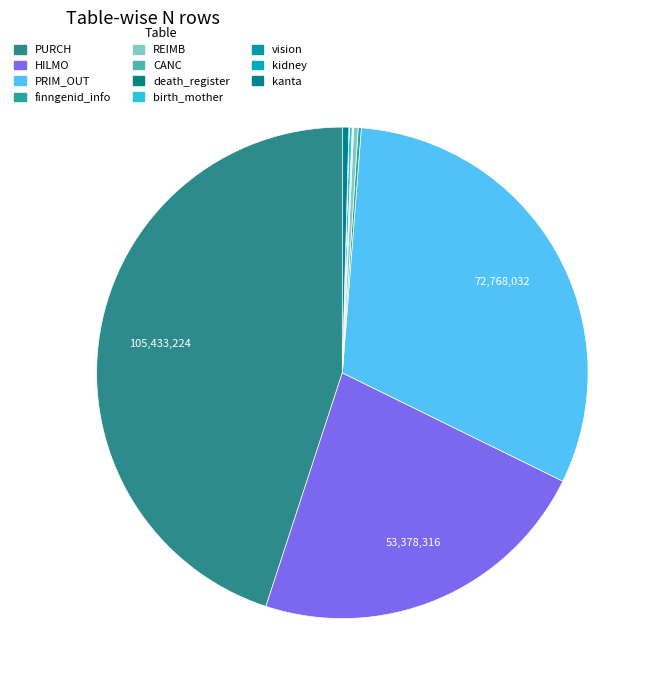

The REIMB slice represents 0% of the pie. True or false?

True